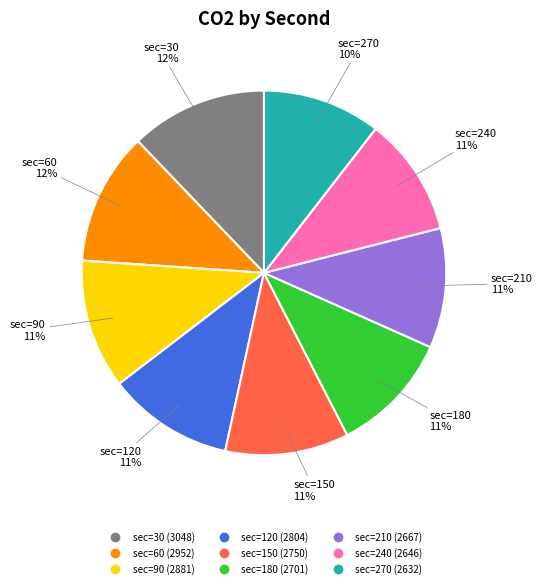

To the nearest percent, what is the difference between the largest and smallest slice percentages?

2%